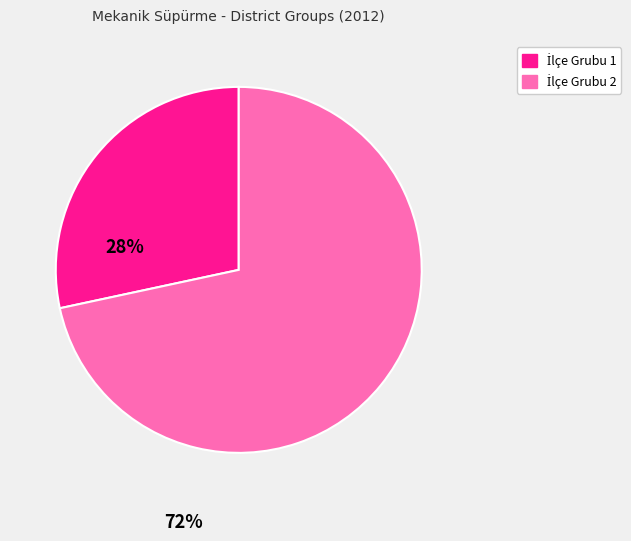

Is there a majority slice in this chart?

Yes